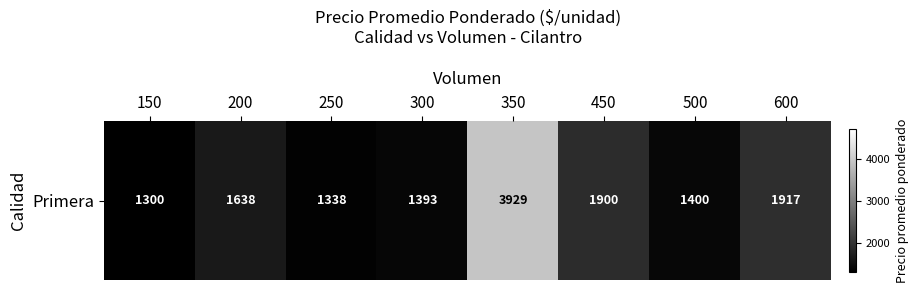

Reading left to right, what are all the values shown in this chart?

1300	1638	1338	1393	3929	1900	1400	1917